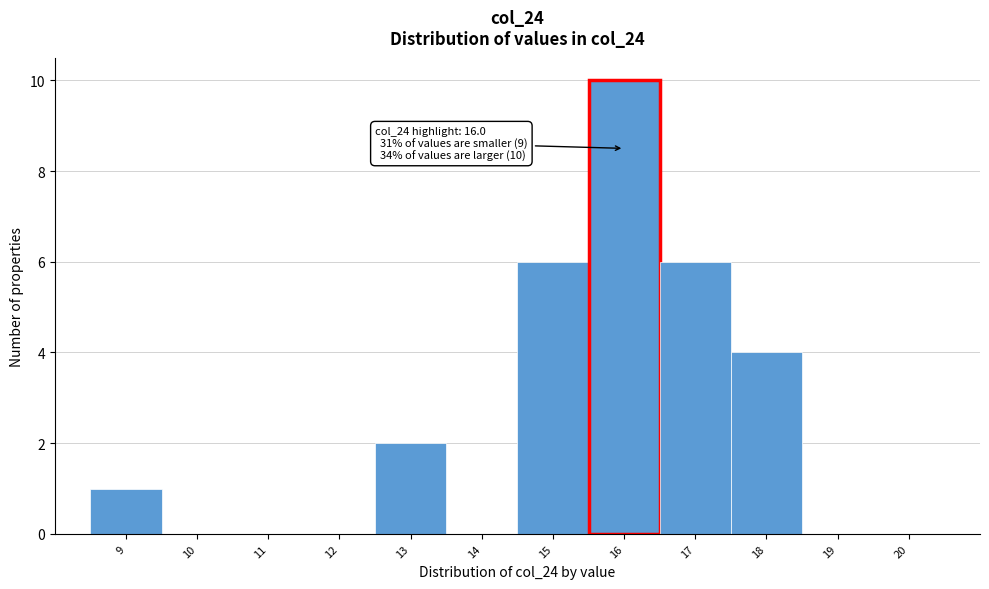

Over which range of the x-axis is the bar tallest?

15.5 to 16.5